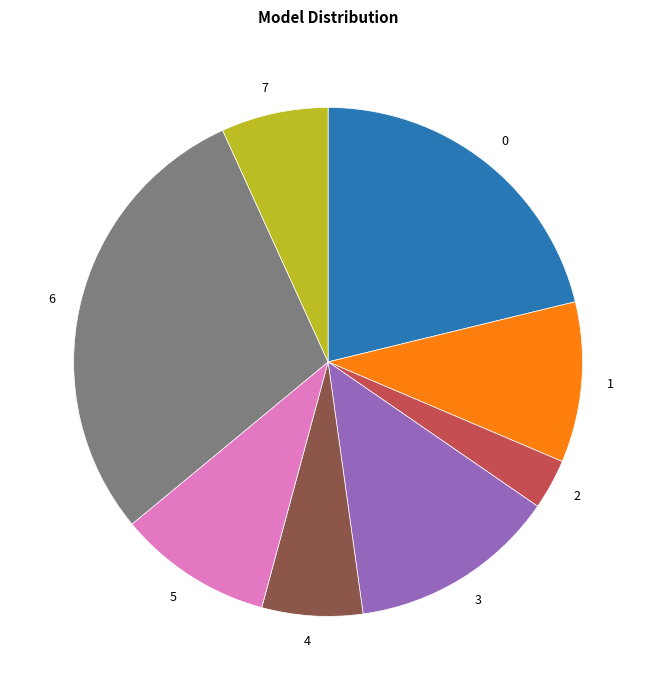

Is it true that 0 is 8% of the pie?

False